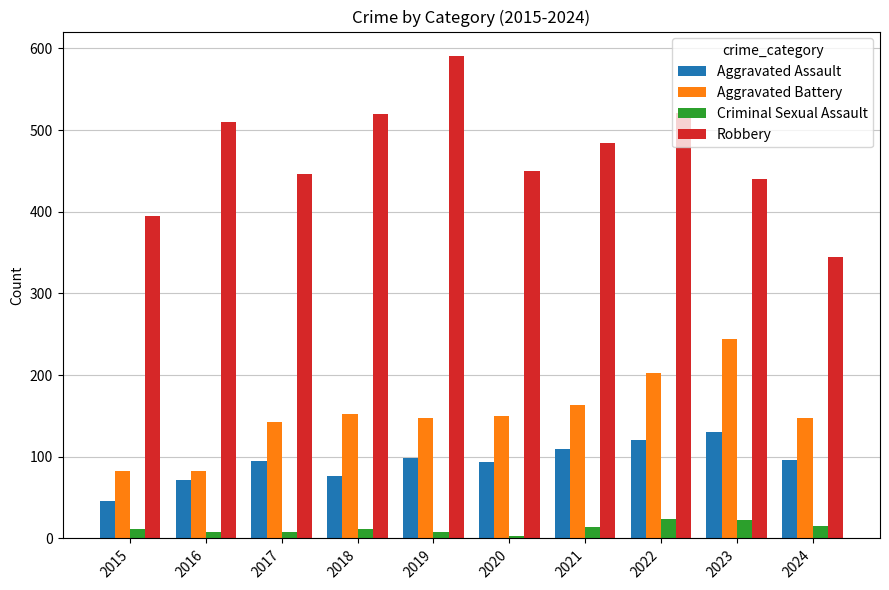

Which series has the largest total across all categories?

Robbery